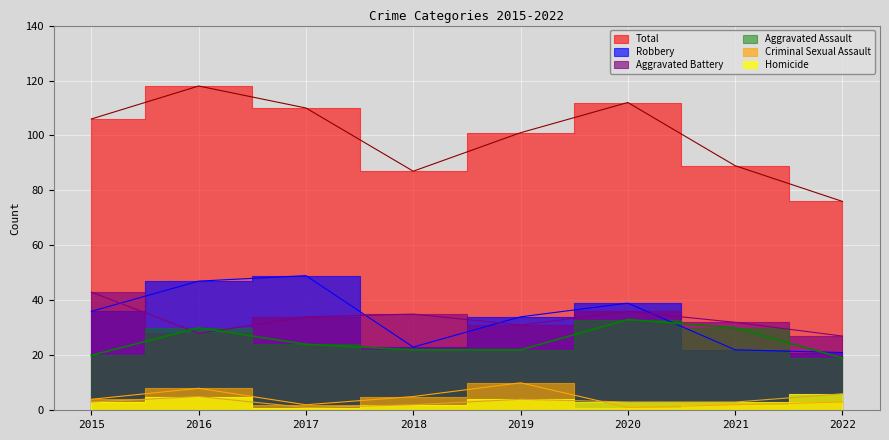

How many data points does each series have?

8